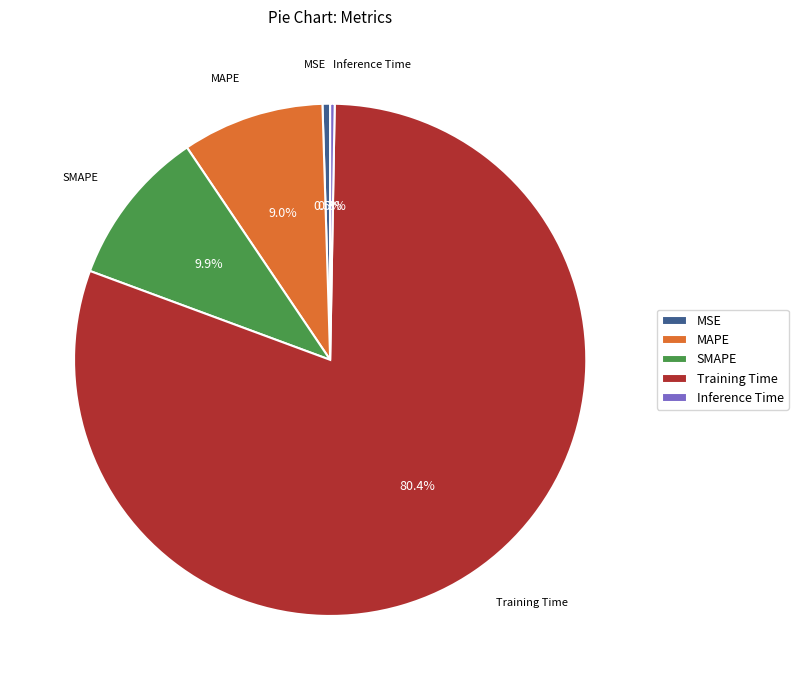

Which category accounts for the majority?

Training Time